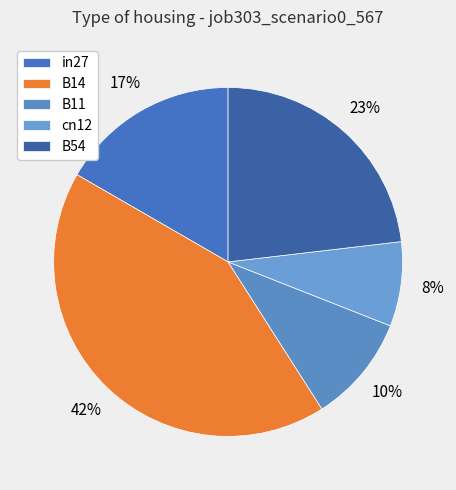

What is the smallest slice in the pie chart?

cn12